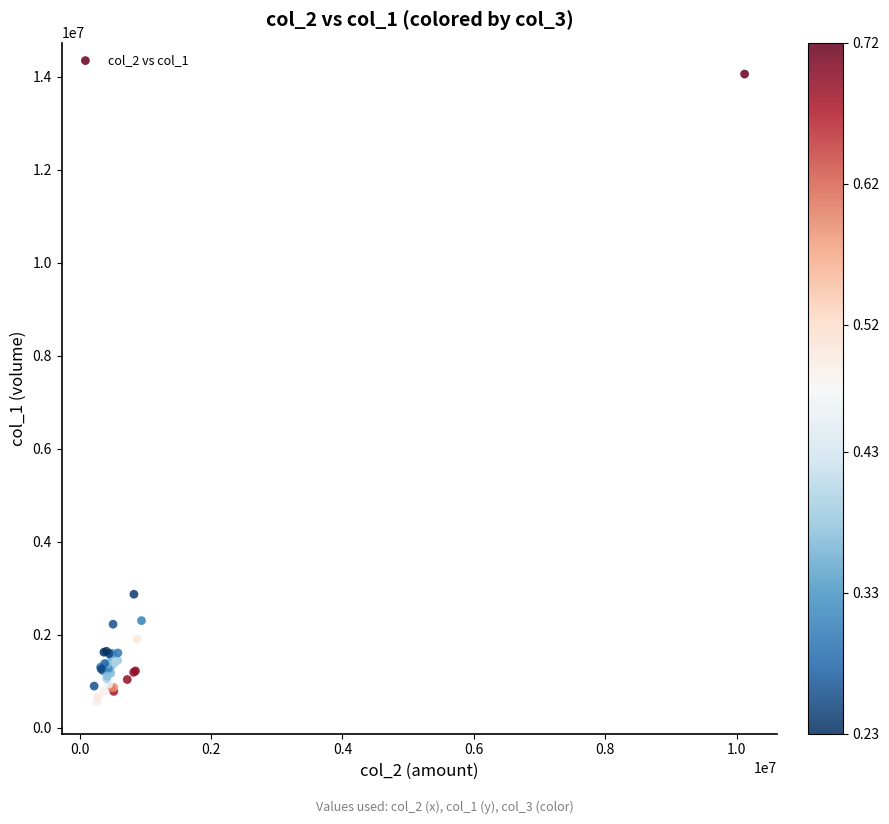

What Y value in the scatter plot is closest to 7303000?

2870000